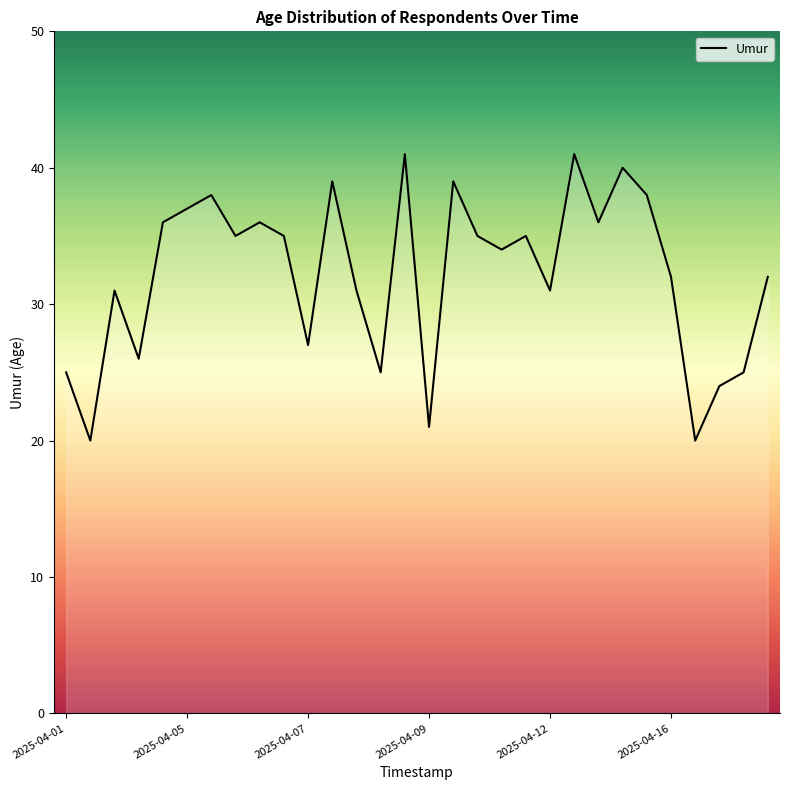

Reading right to left, list all the values displayed in this chart.

32	25	24	20	32	38	40	36	41	31	35	34	35	39	21	41	25	31	39	27	35	36	35	38	37	36	26	31	20	25